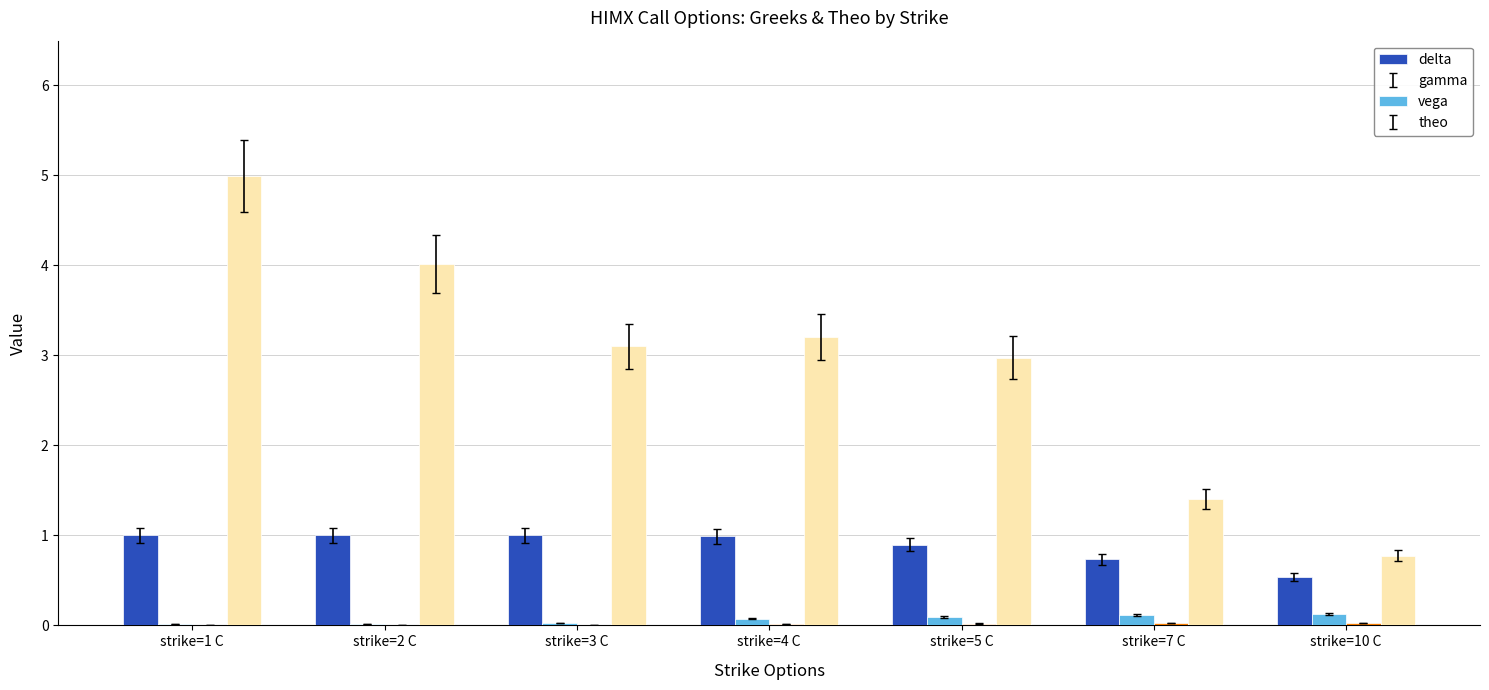

The theo series shows 0.5 at strike=7 C. True or false?

False